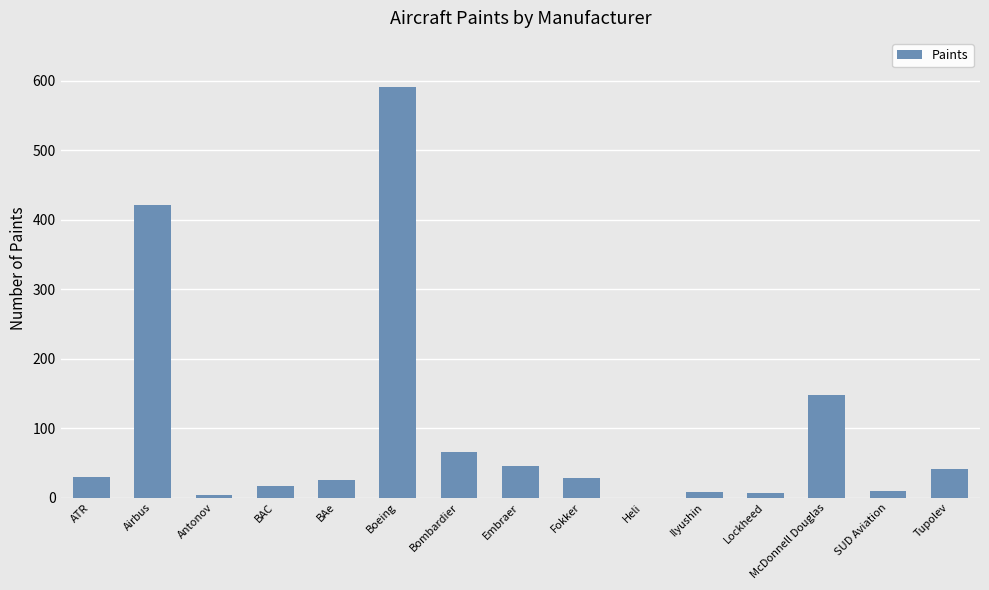

How many values are above zero?

14